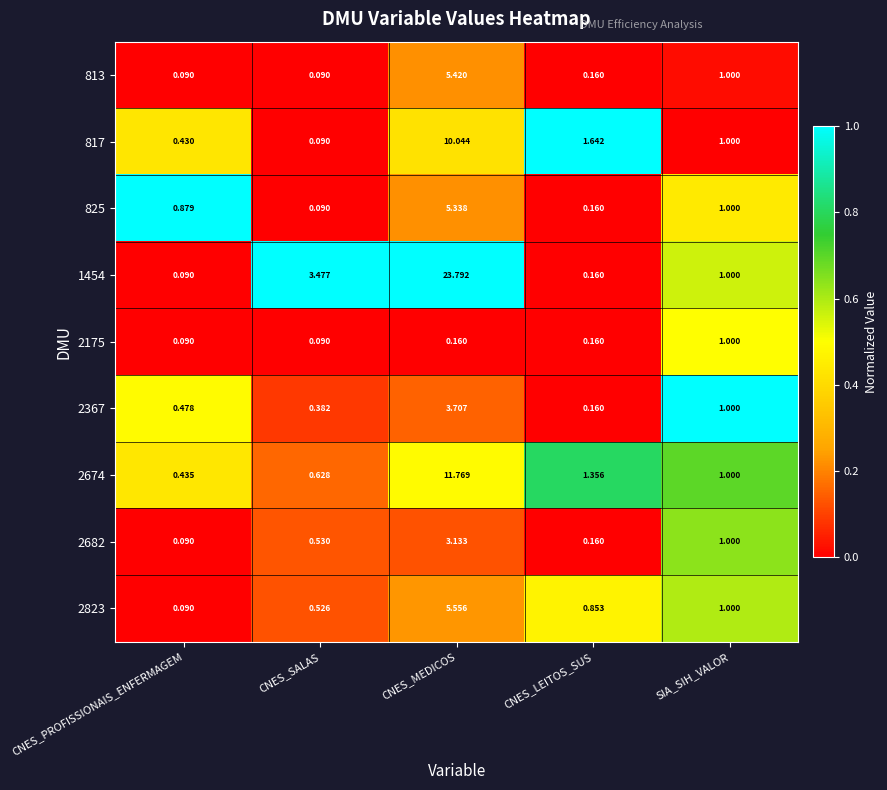

At which category is the sum across all series the highest?

CNES_MEDICOS